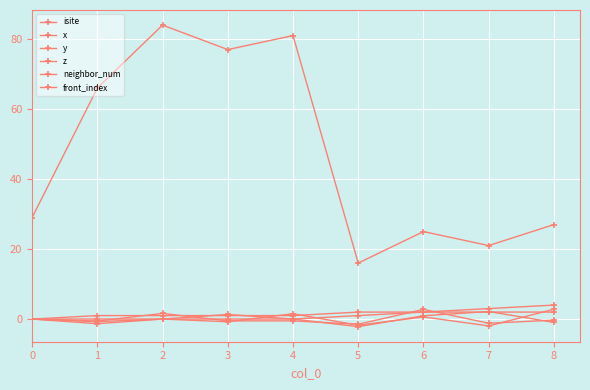

How many distinct data groups are displayed?

6